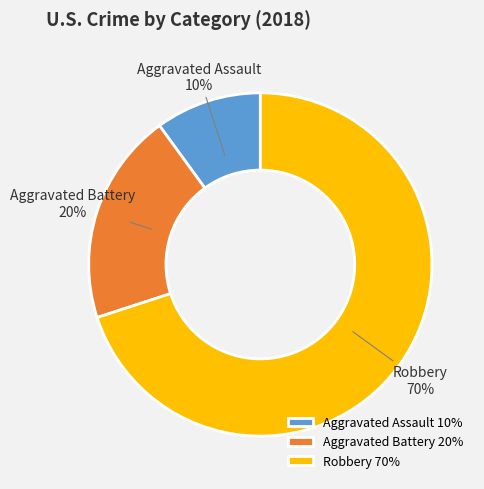

Count the number of slices in the pie.

3